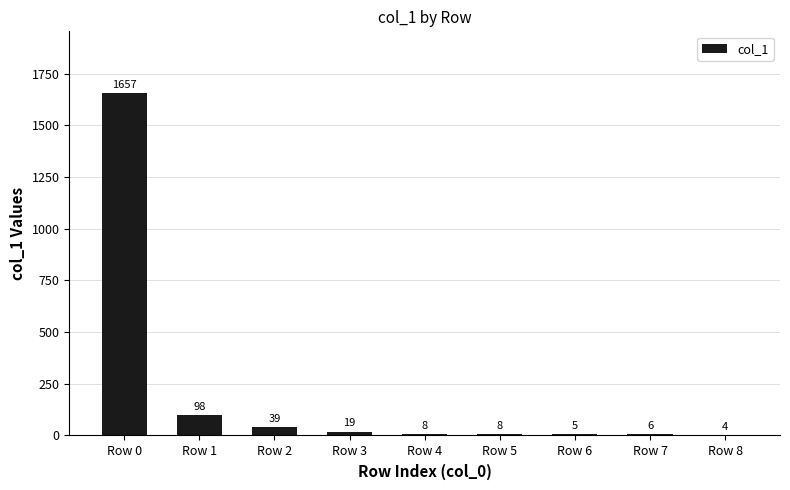

True or false: the data shows 1657 at Row 0.

True